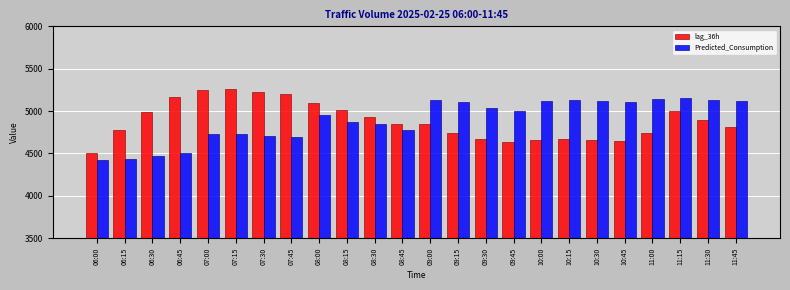

The lag_36h series shows 4746.0 at 11:00. True or false?

True